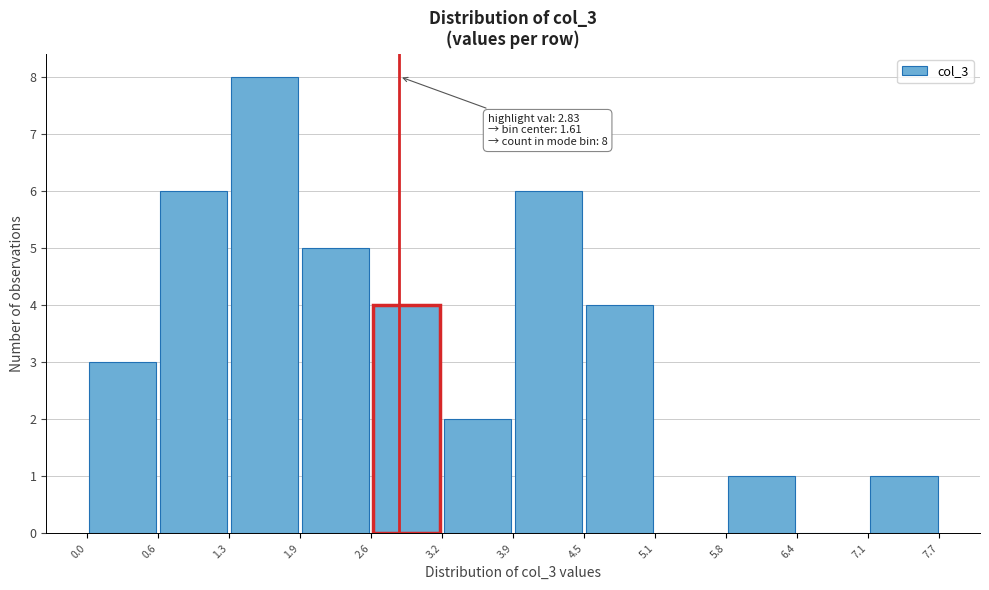

Over which range of the x-axis is the bar tallest?

1.3 to 1.9